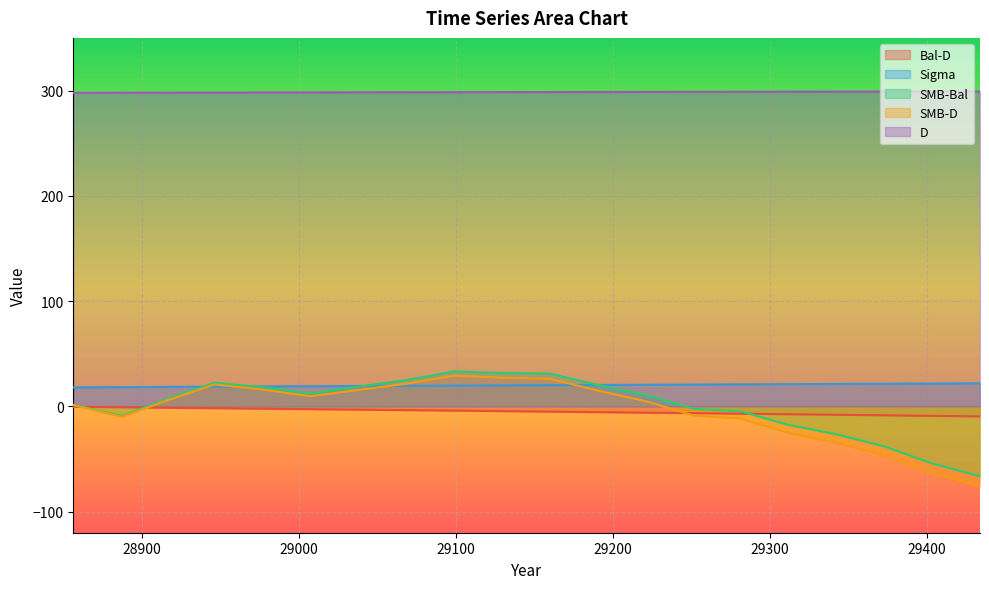

Is it true that SMB-Bal equals 18.6 at 29037?

True